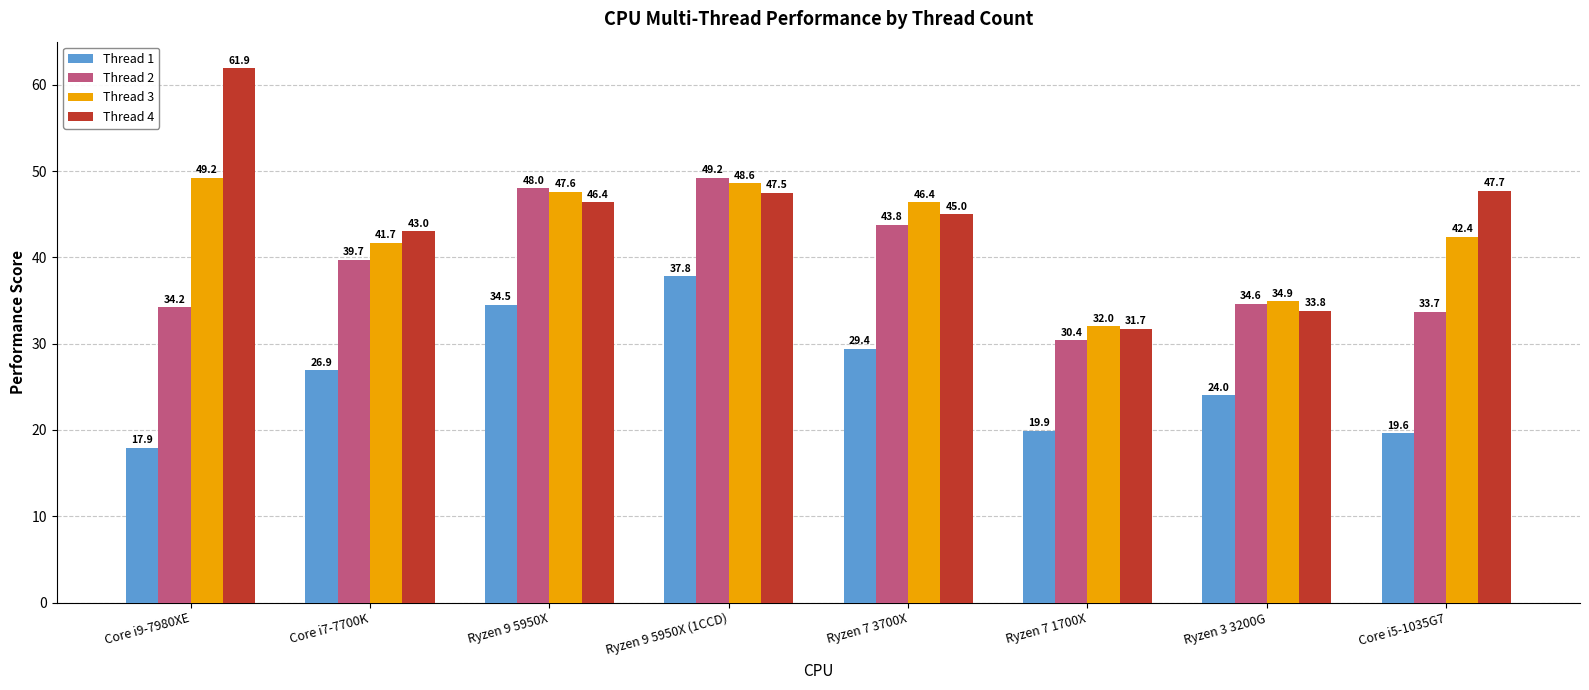

The value of Thread 1 at Core i5-1035G7 is 19.6. True or false?

True